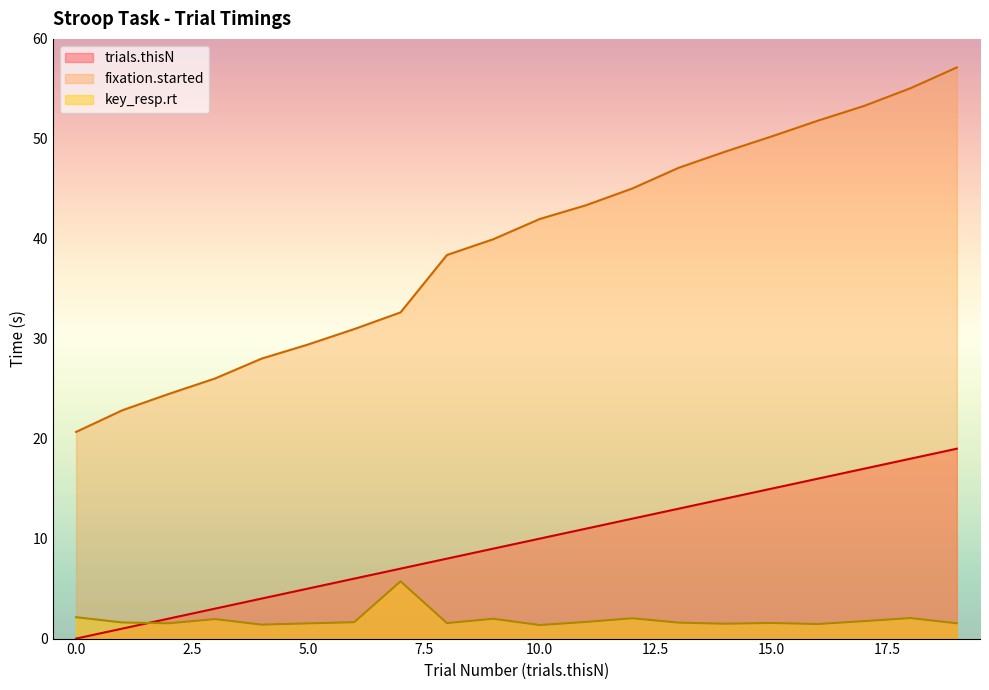

True or false: fixation.started has a value of 31.0 at 6.

True